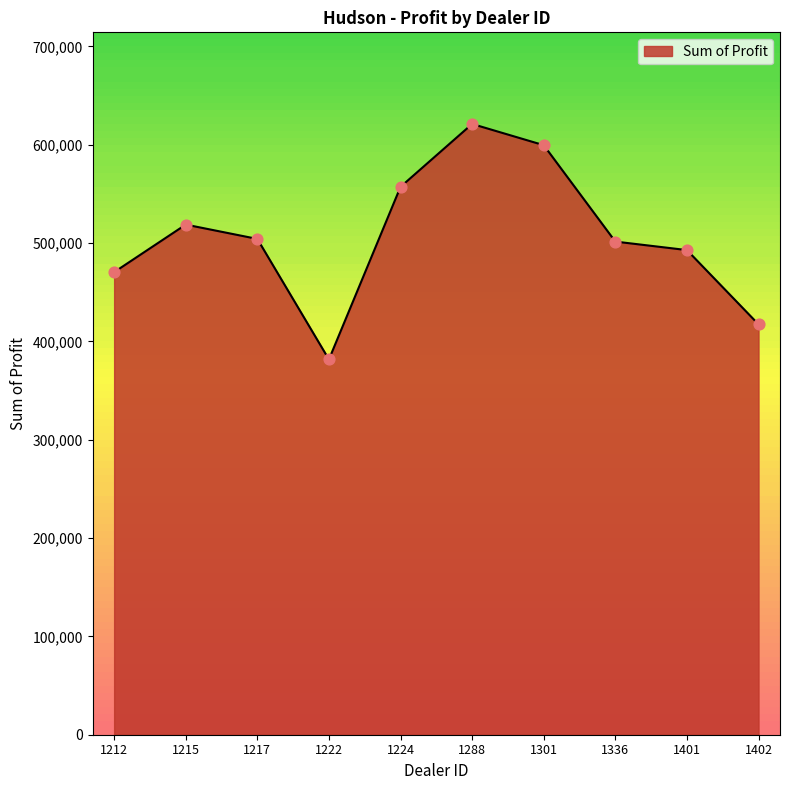

What is the minimum value for Sum of Profit?

381657.0